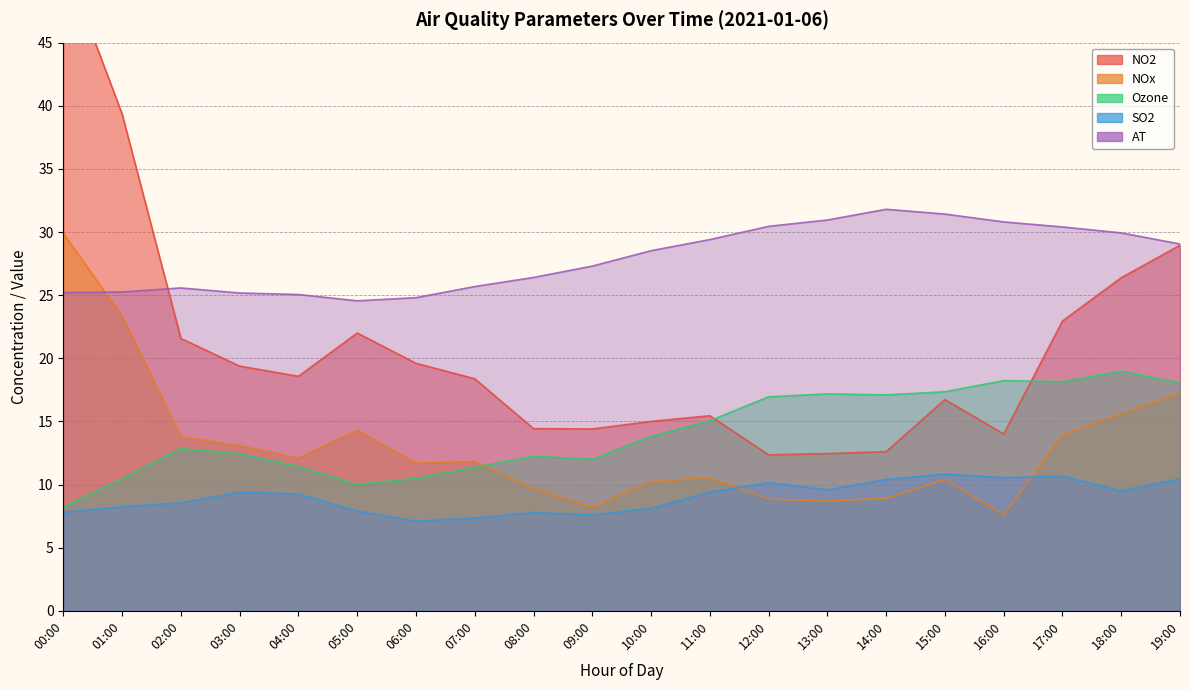

What is the value of the AT point at the 9th from the left?

26.4